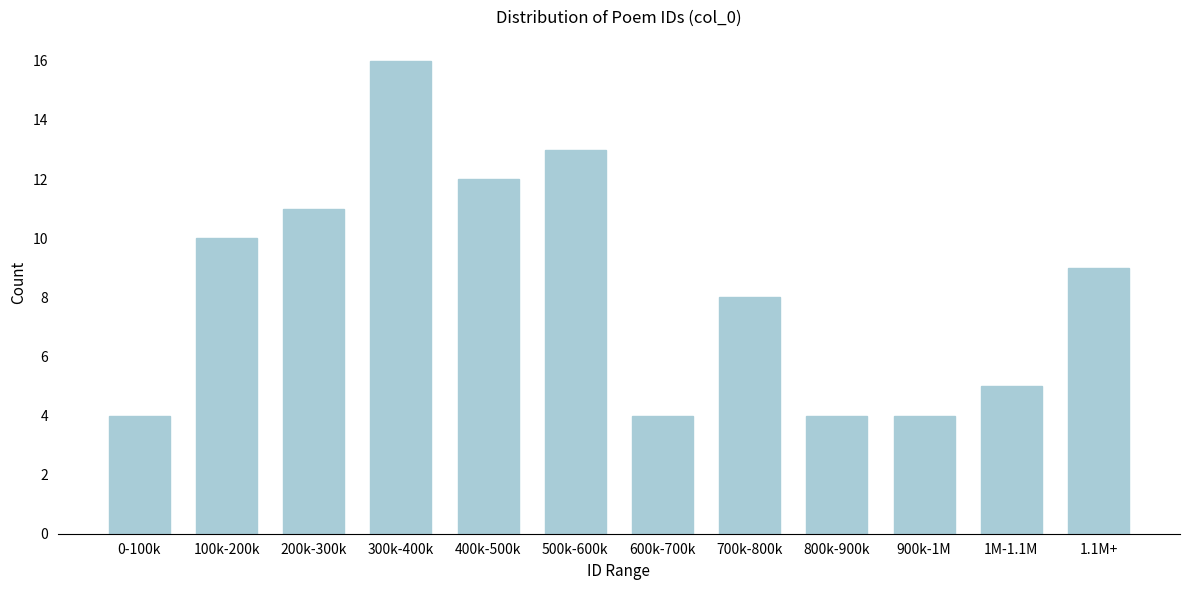

Reading left to right, what are all the values shown in this chart?

0-100k=4	100k-200k=10	200k-300k=11	300k-400k=16	400k-500k=12	500k-600k=13	600k-700k=4	700k-800k=8	800k-900k=4	900k-1M=4	1M-1.1M=5	1.1M+=9